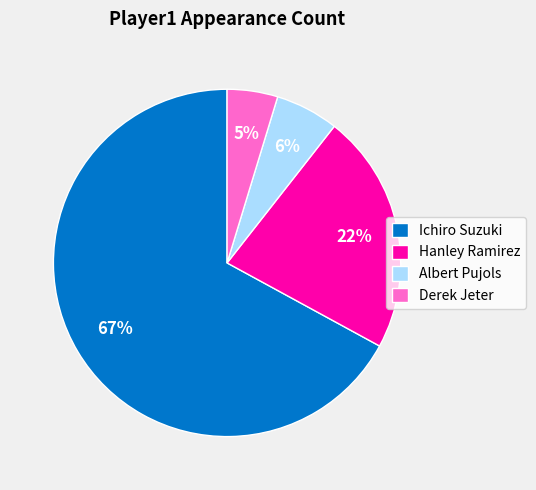

Combined, do Hanley Ramirez and Ichiro Suzuki account for over 50%?

Yes